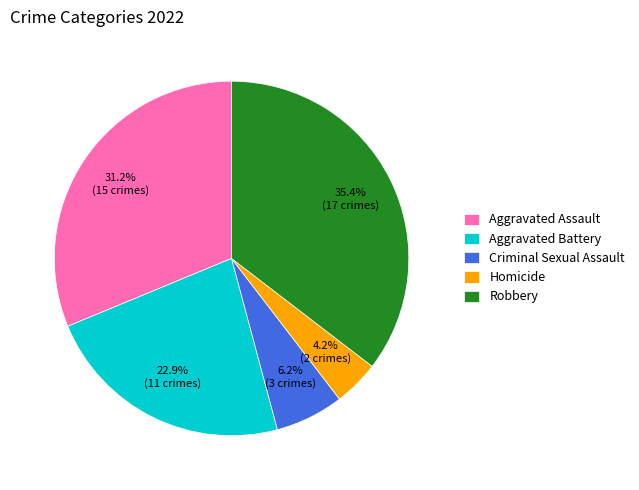

Is Robbery the majority of the pie?

No